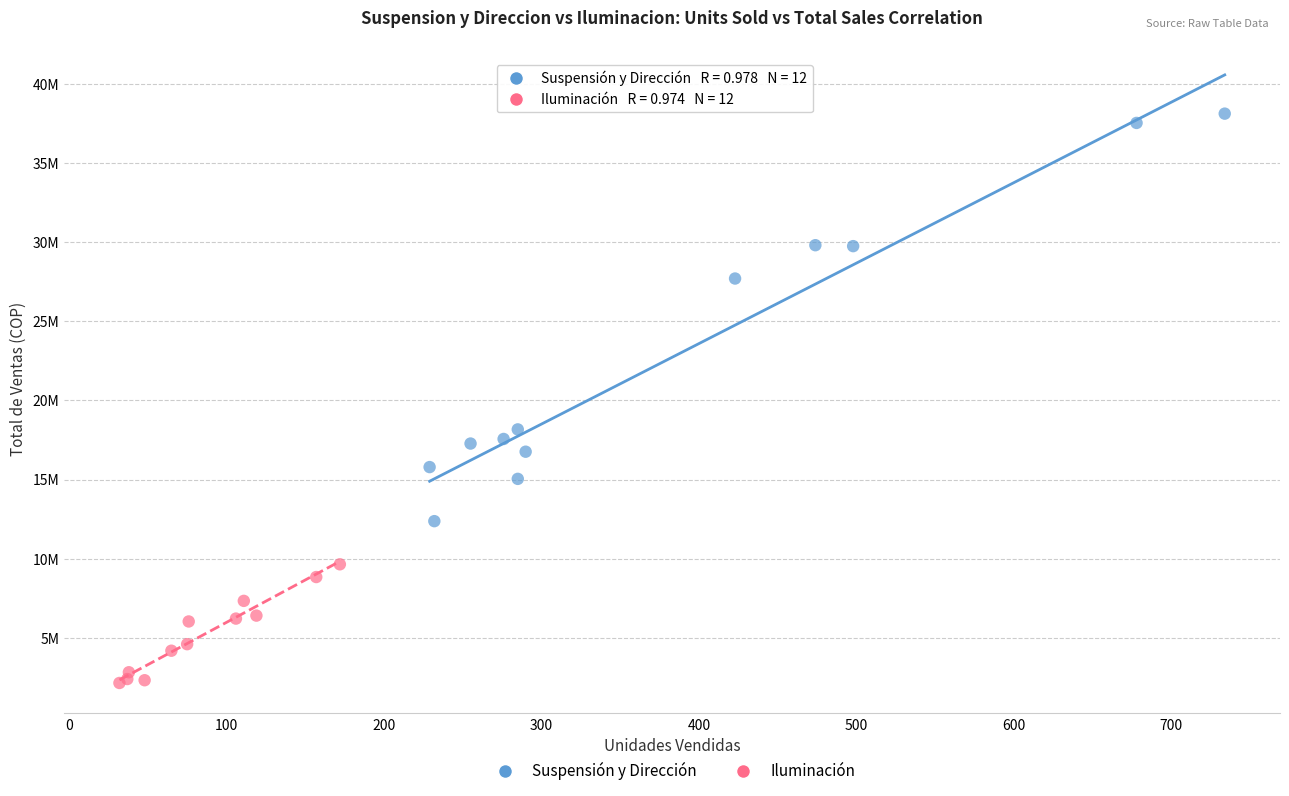

Which series reaches the maximum Y coordinate?

Suspensión y Dirección